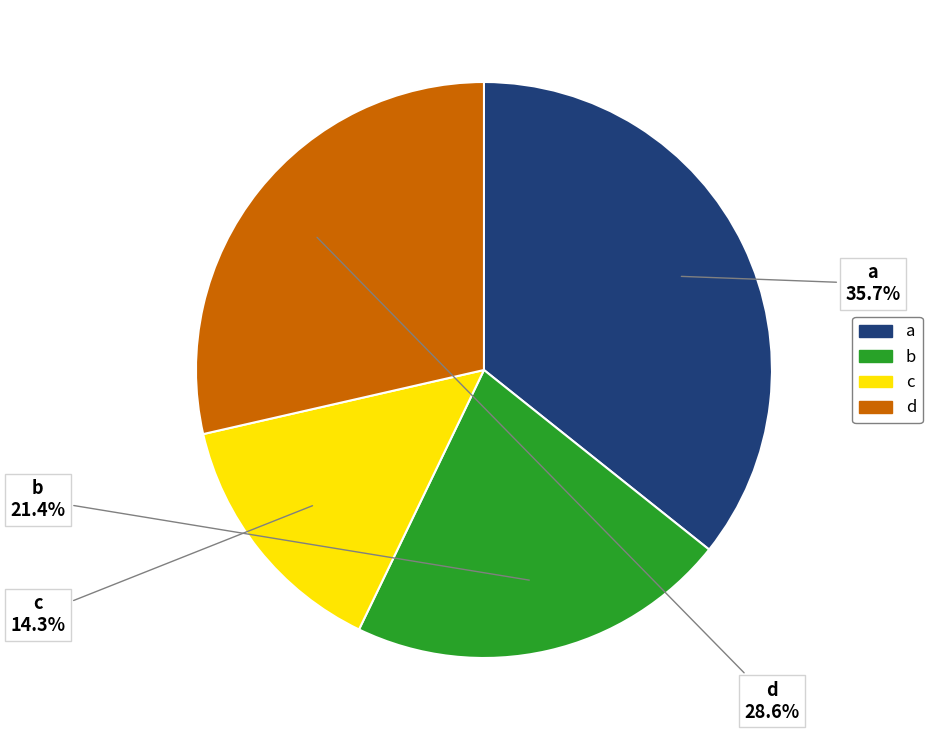

True or false: b accounts for 21% of the total.

True